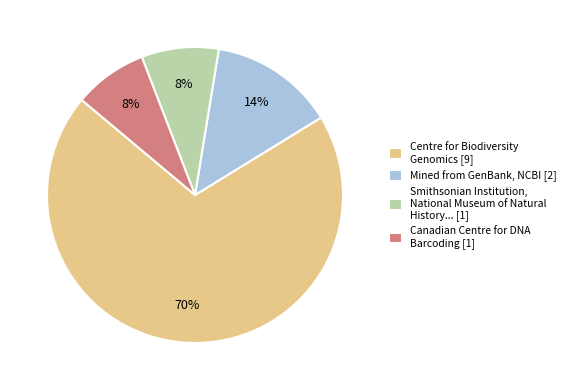

To the nearest percent, what portion does Centre for Biodiversity Genomics [9] represent?

70%